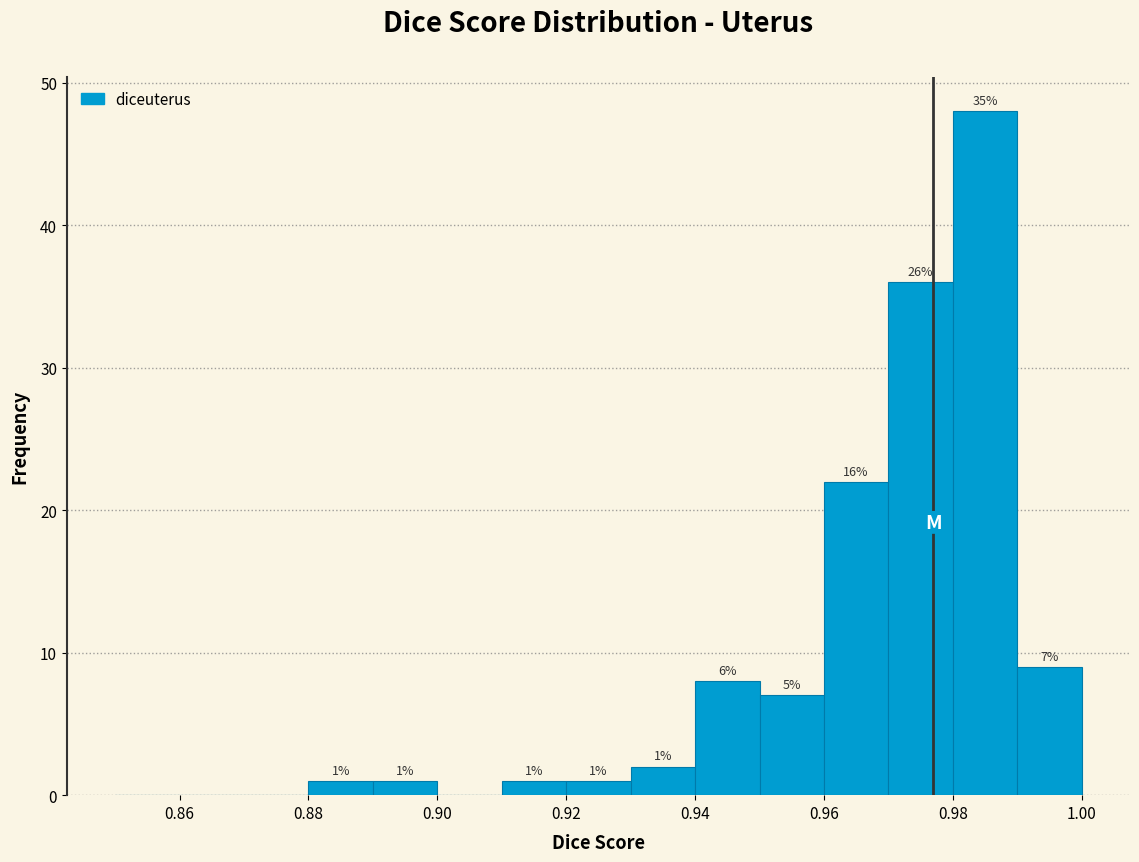

Which range on the x-axis has the tallest bar?

0.98 to 0.99